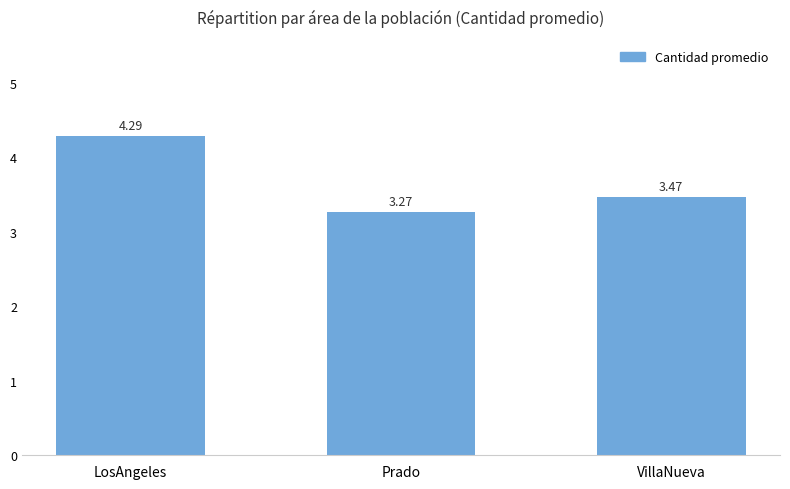

What is the label of the 1st bar from the left?

LosAngeles